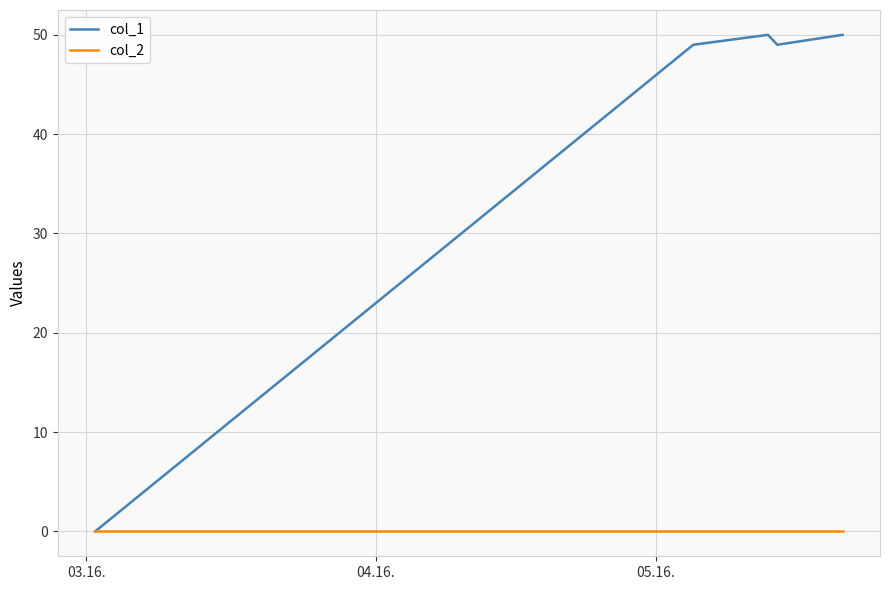

Rank the series by their average value, from lowest to highest.

col_2, col_1